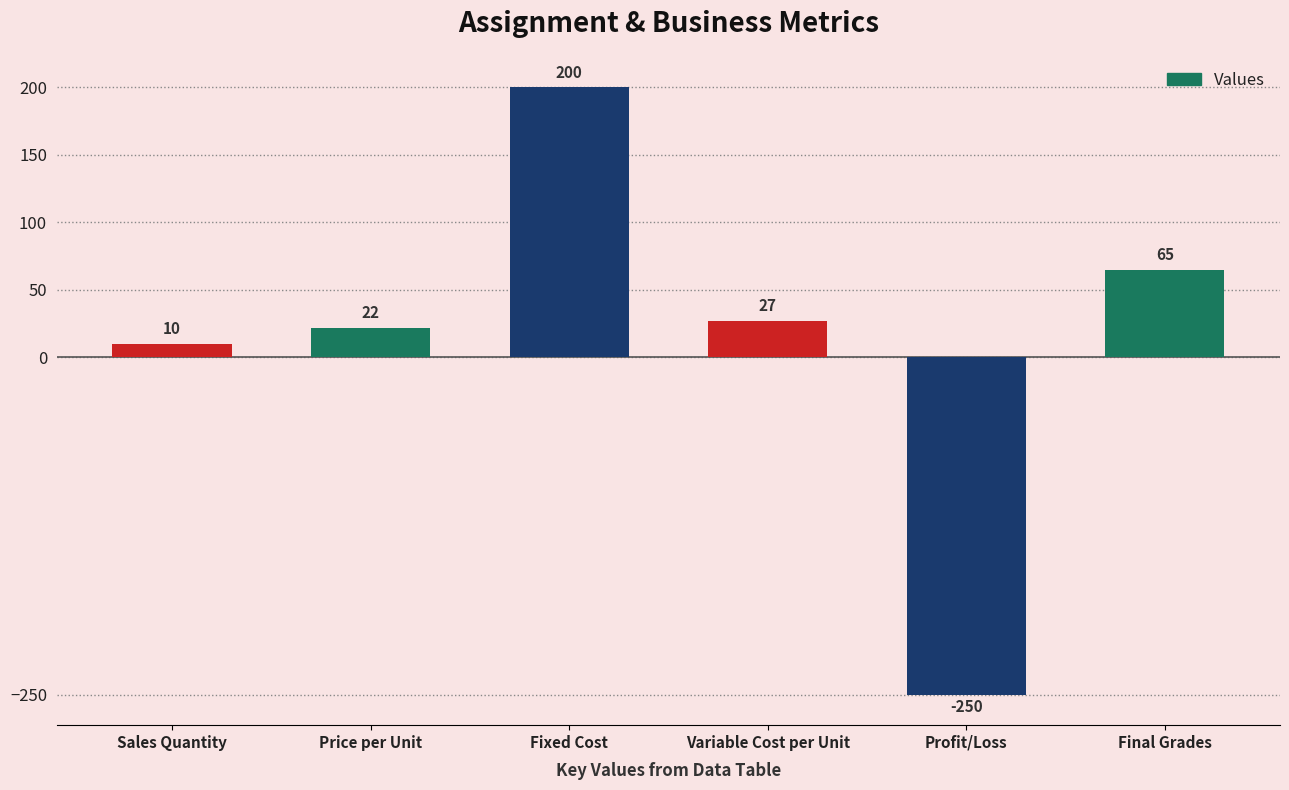

The chart shows a value of -250 at Profit/Loss. True or false?

True